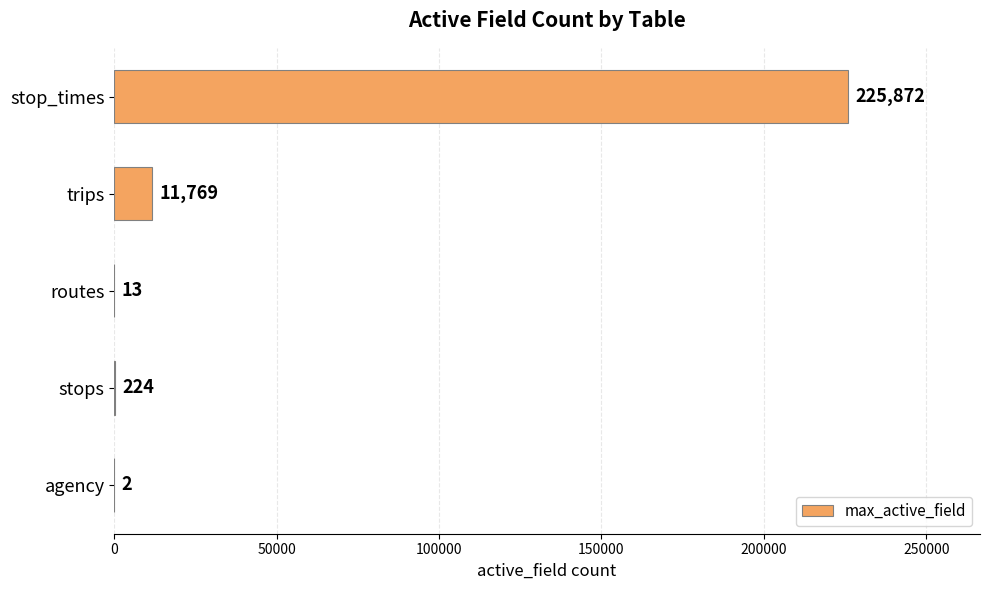

At which label is the value closest to 112937?

trips